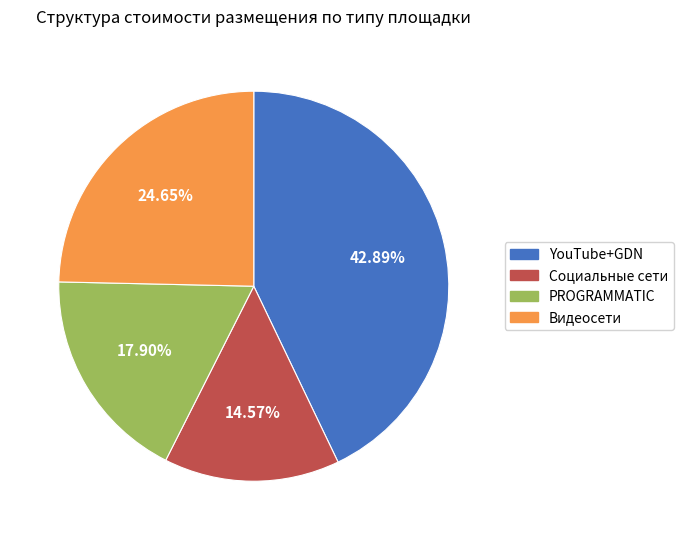

To the nearest percent, what is the difference between the largest and smallest slice percentages?

28%